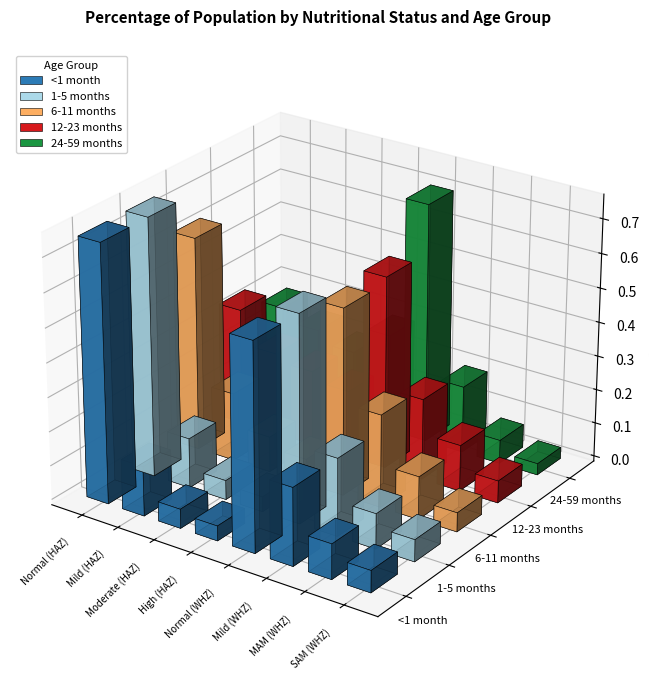

Reading right to left, transcribe all the data shown in this chart.

<1 month: 0.1	0.1	0.2	0.6	0.0	0.1	0.1	0.8
1-5 months: 0.1	0.1	0.2	0.6	0.0	0.1	0.1	0.8
6-11 months: 0.1	0.1	0.3	0.5	0.1	0.1	0.2	0.6
12-23 months: 0.1	0.1	0.2	0.6	0.2	0.2	0.2	0.3
24-59 months: 0.0	0.1	0.2	0.7	0.3	0.2	0.2	0.3